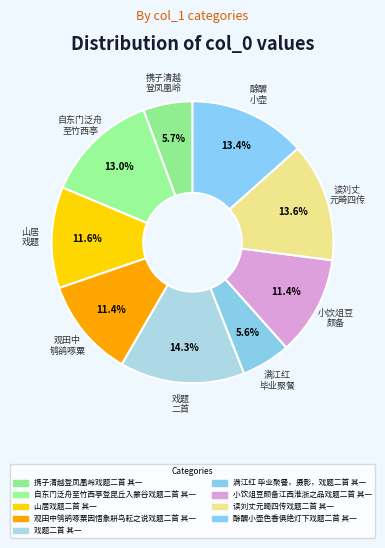

To the nearest percent, what is the average slice percentage?

11%